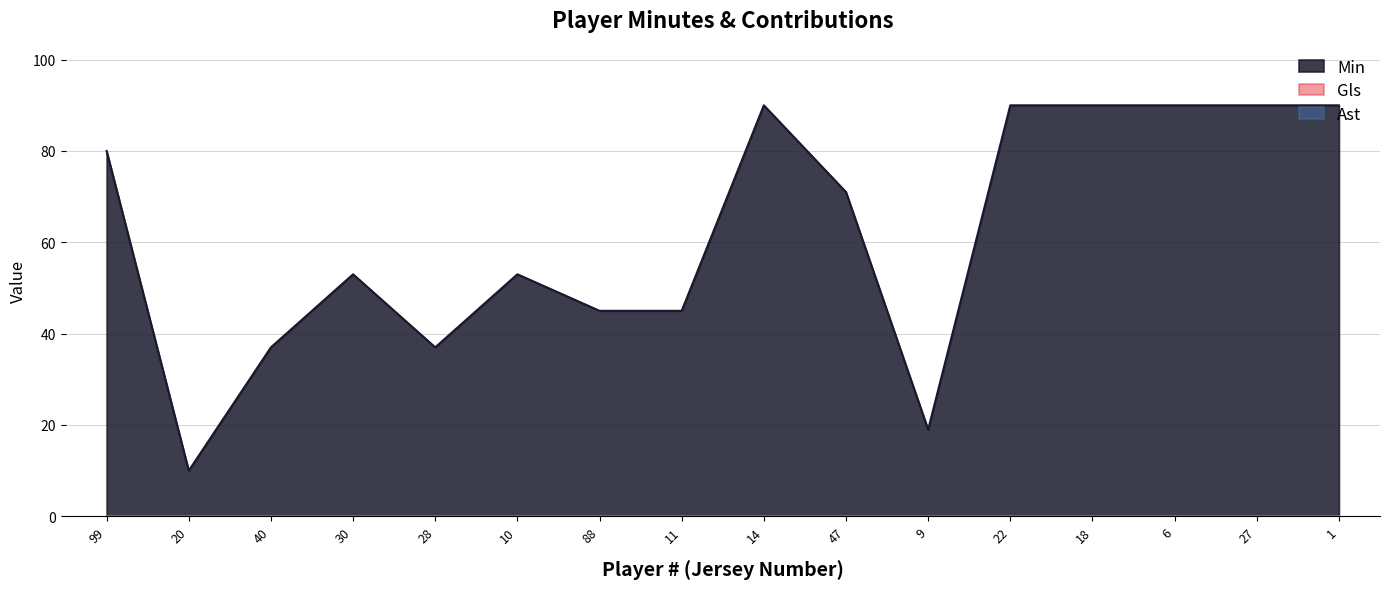

True or false: Gls and Min cross at least once.

False